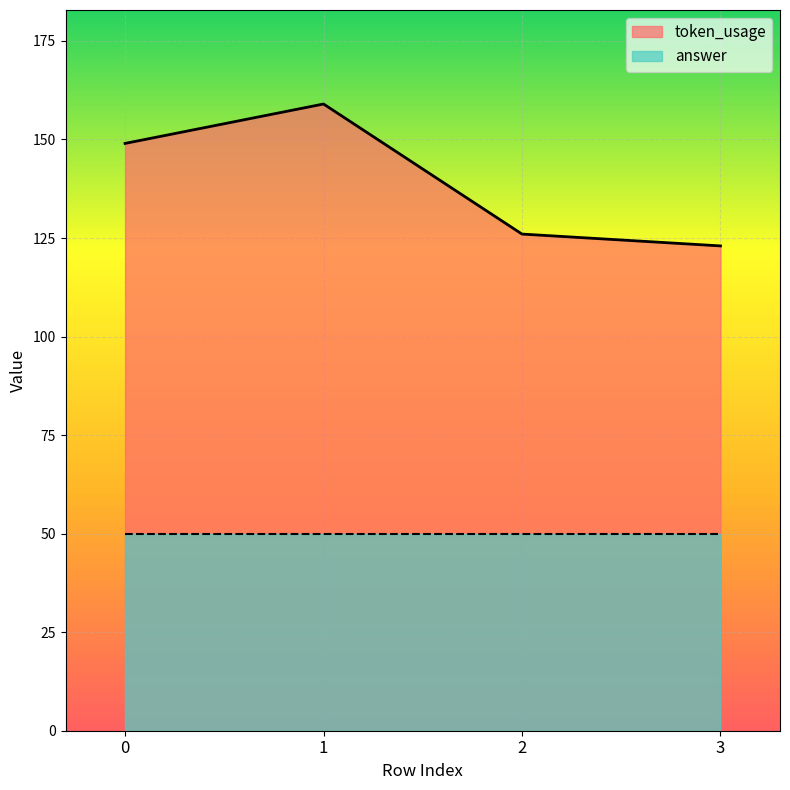

Which category has the highest value across all series?

1